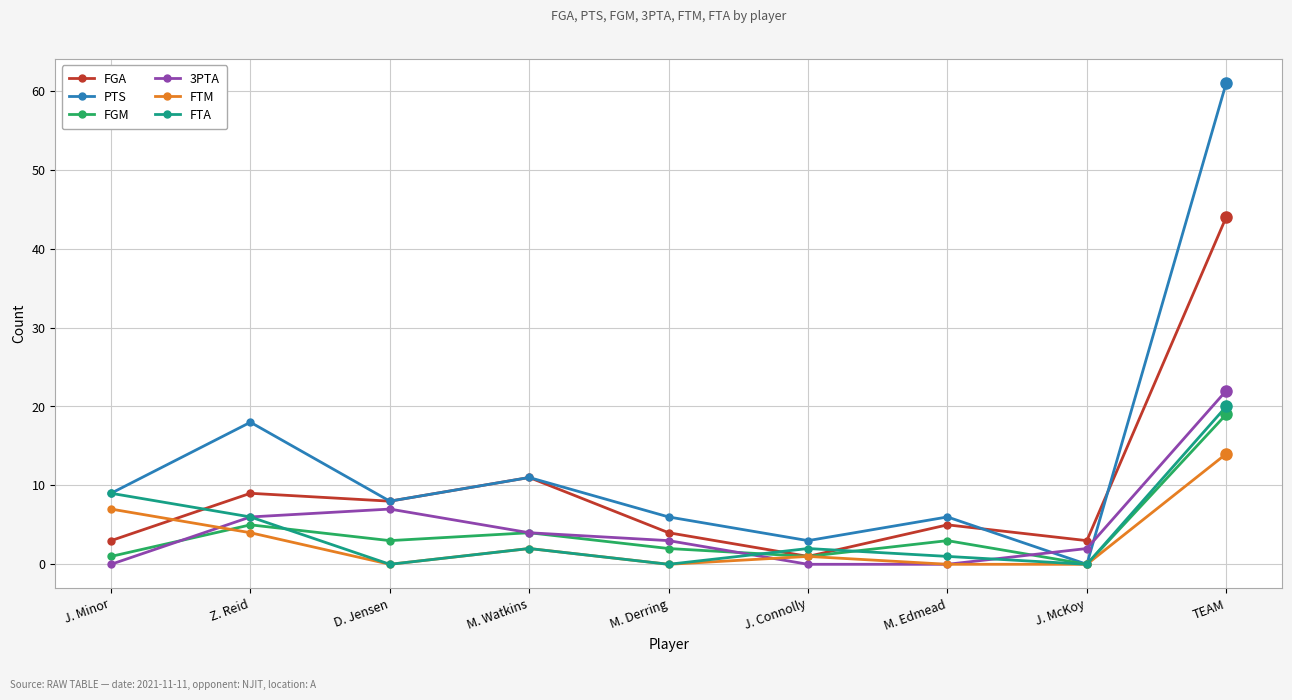

What position from the right is M. Edmead?

3